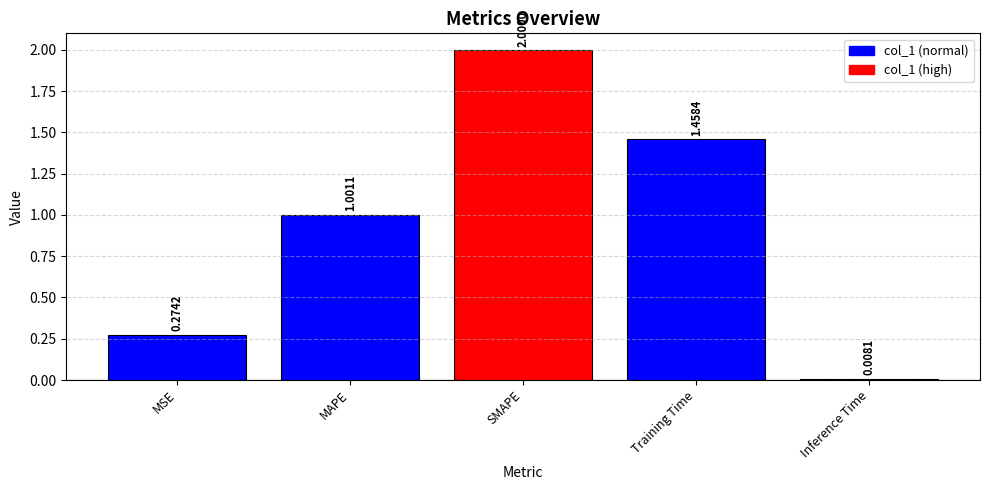

Between Training Time and SMAPE, which is larger?

SMAPE